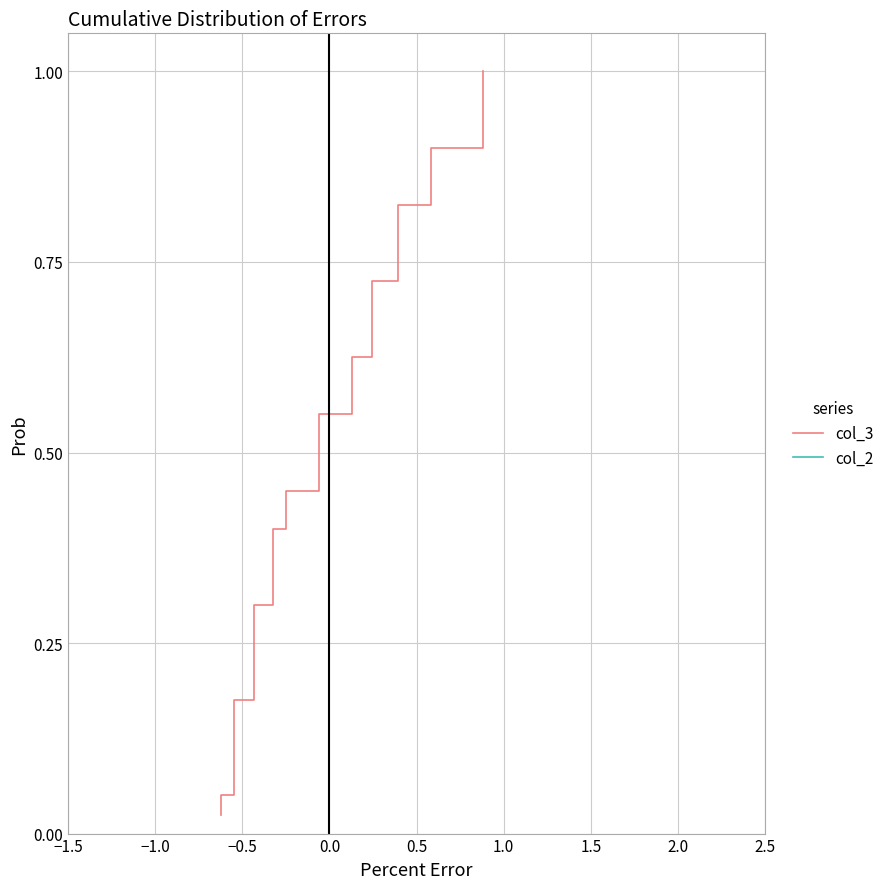

True or false: col_3 has more than 2 points higher than both neighbors.

False